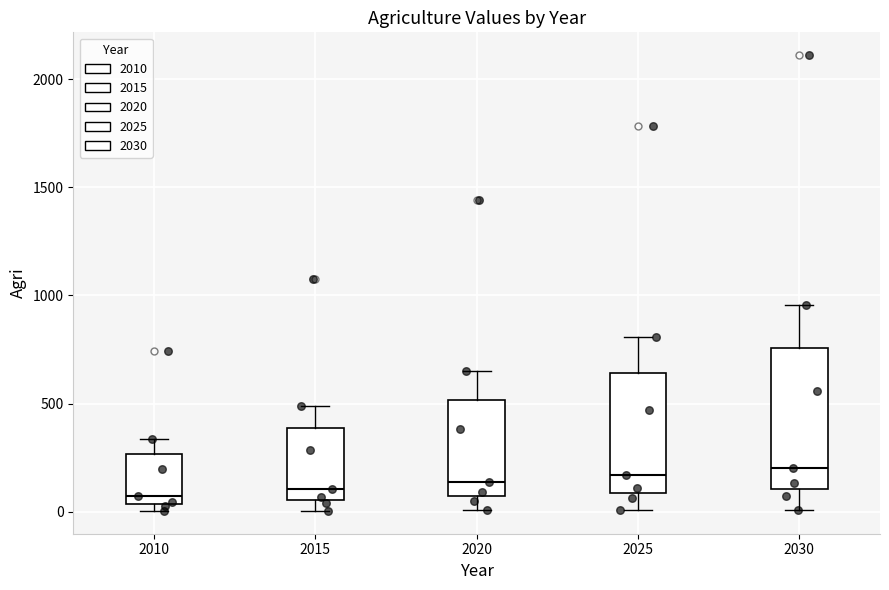

Where does the upper whisker of the box at x = 2030 end on the y-axis? The values are not printed on the chart, so give them approximately, as read against the axis.

950